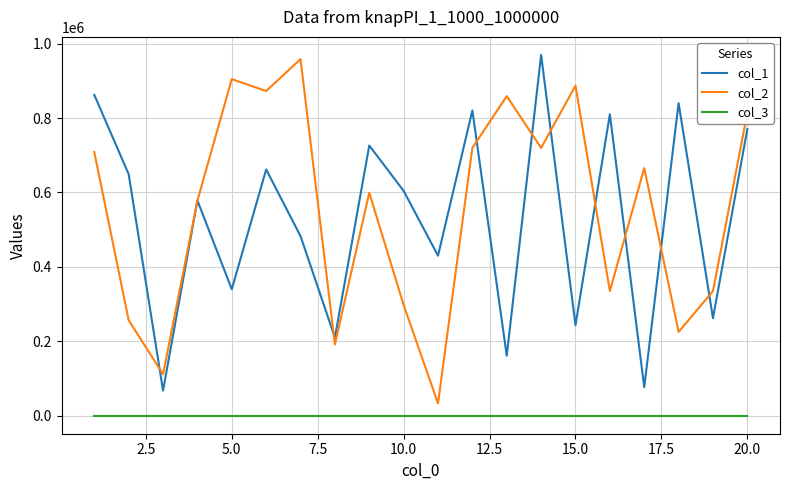

True or false: col_3 and col_2 cross at least once.

False